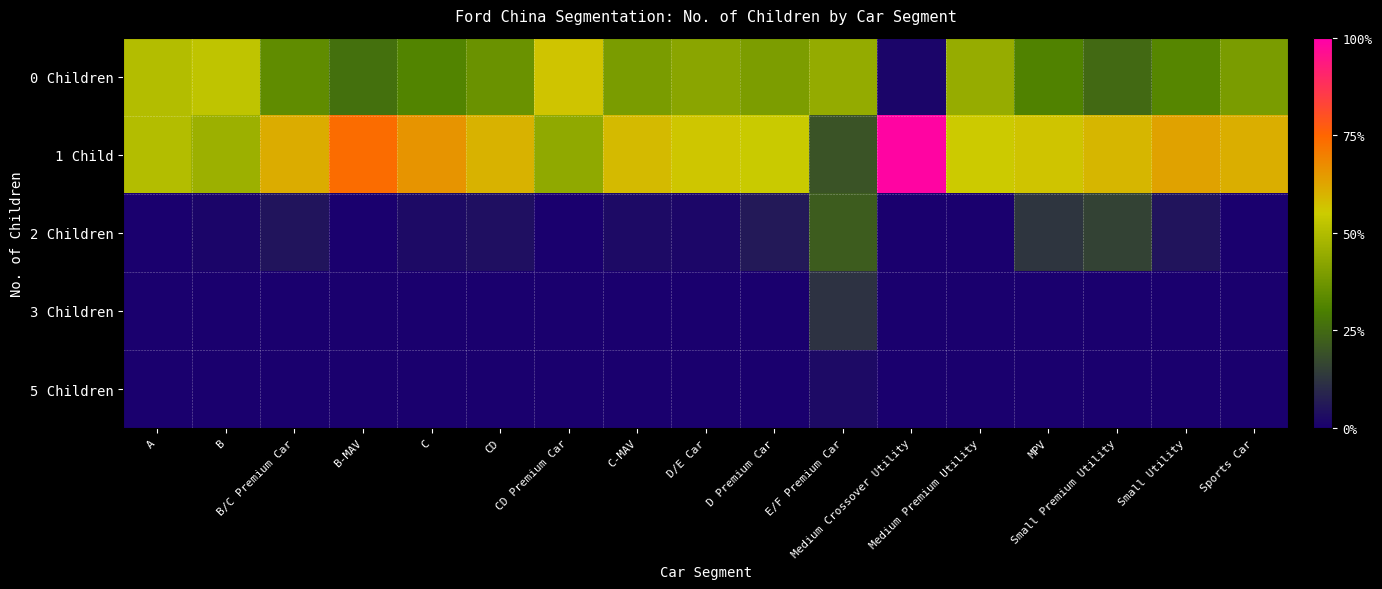

What is the total value across all series at Medium Crossover Utility?

1.0